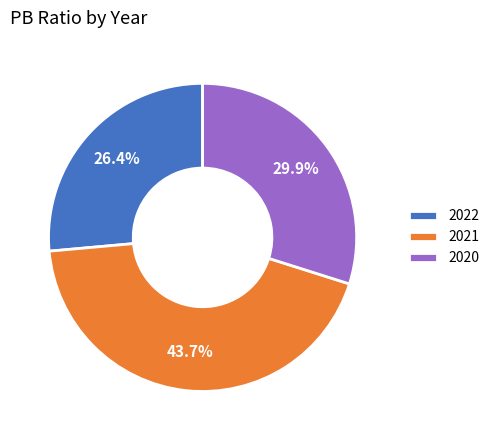

What portion of the pie excludes 2021?

56.3%